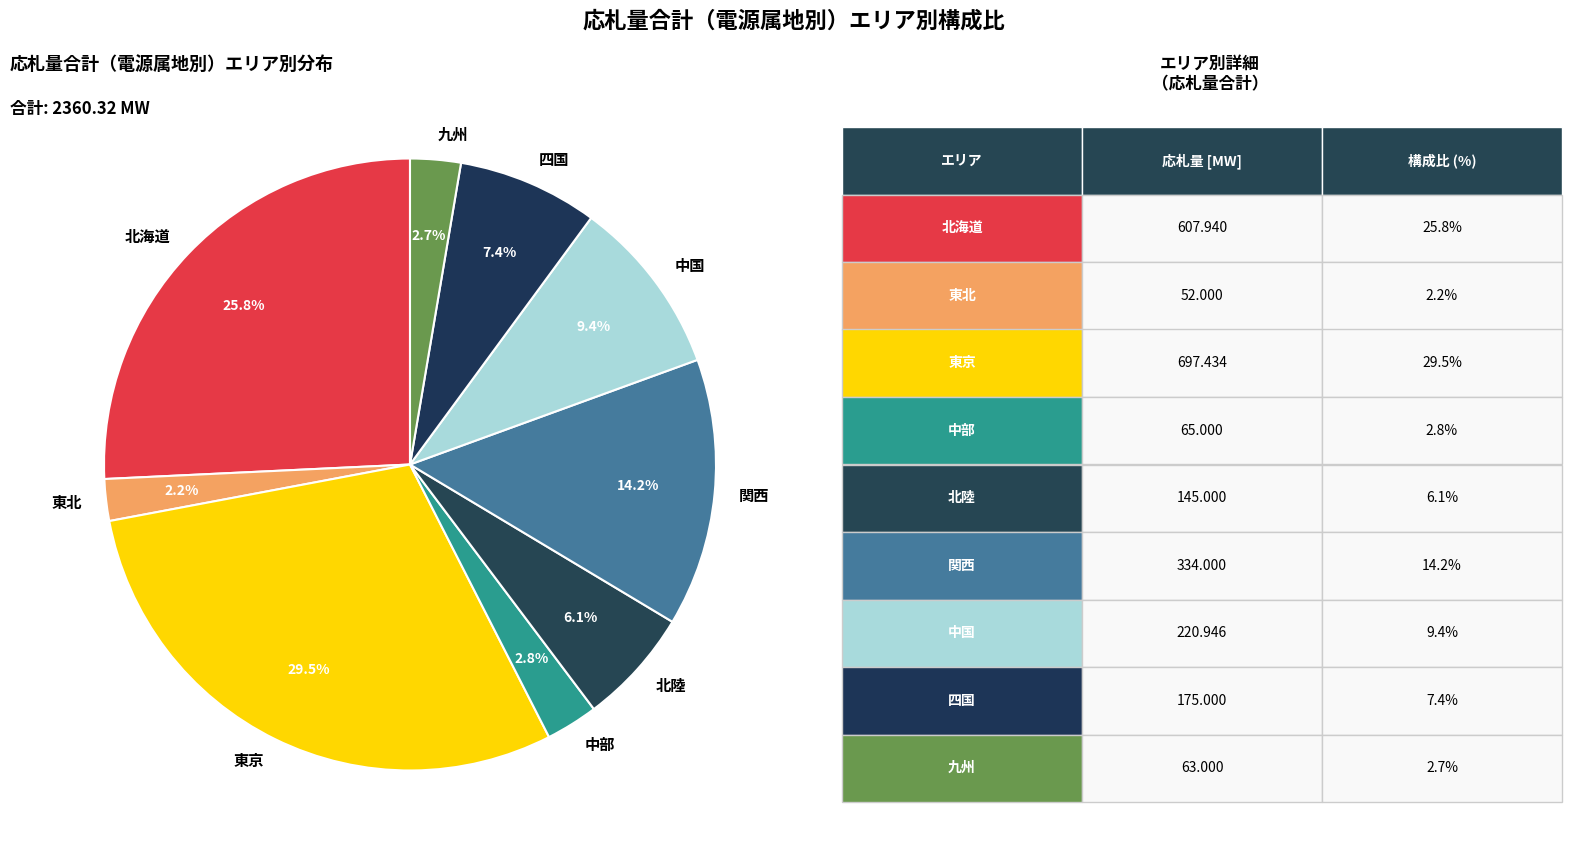

To the nearest percent, what portion does 関西 represent?

14%